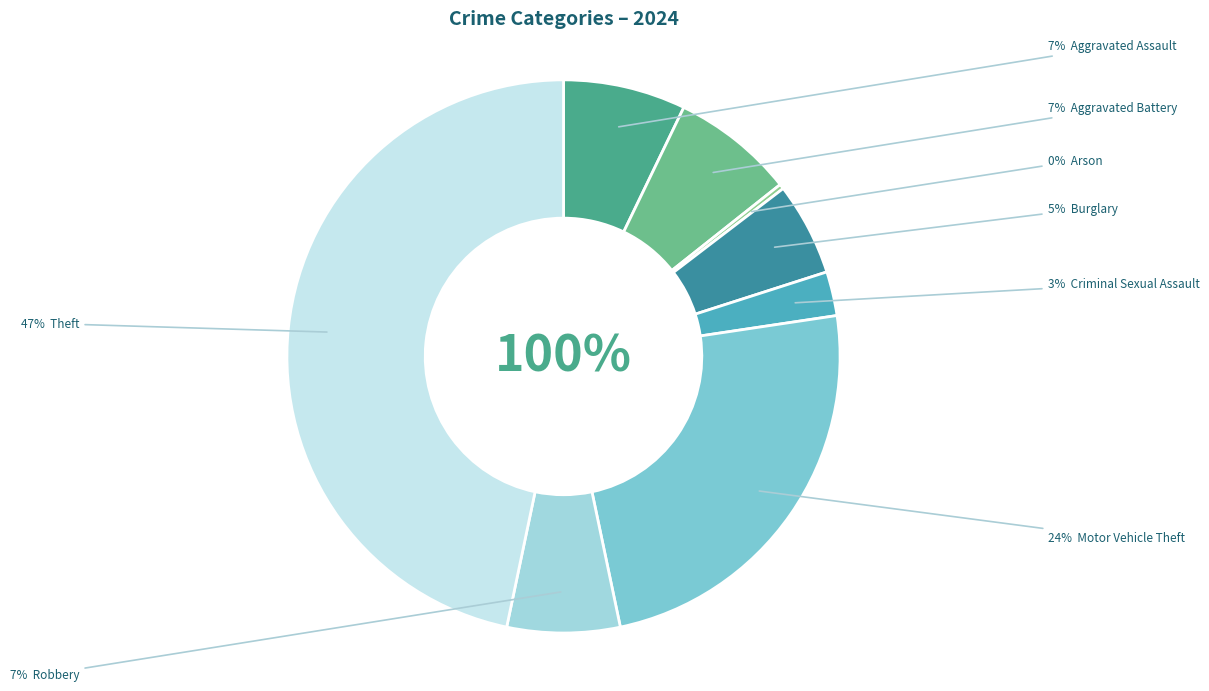

To the nearest percent, what is the difference between the largest and smallest slice percentages?

47%